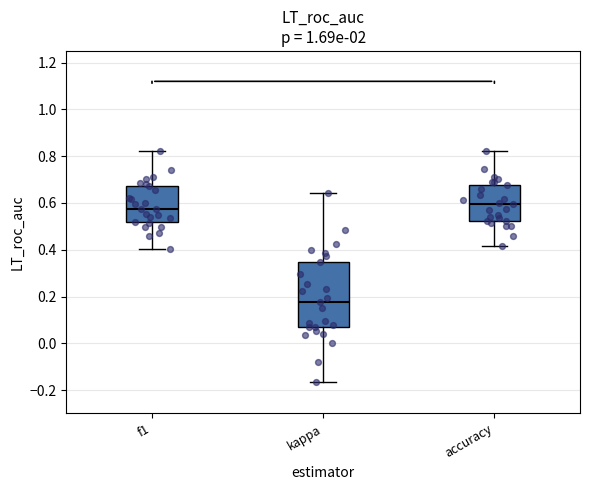

Reading left to right, transcribe this box plot: for each box, give where its median line is, the range the box spans, and where its two whiskers end, as read against the y-axis. The values are not printed on the chart, so give them approximately, as read against the axis.

f1: median 0.58, box 0.52 to 0.68, whiskers 0.40 to 0.82
kappa: median 0.18, box 0.08 to 0.34, whiskers -0.16 to 0.64
accuracy: median 0.60, box 0.52 to 0.68, whiskers 0.42 to 0.82